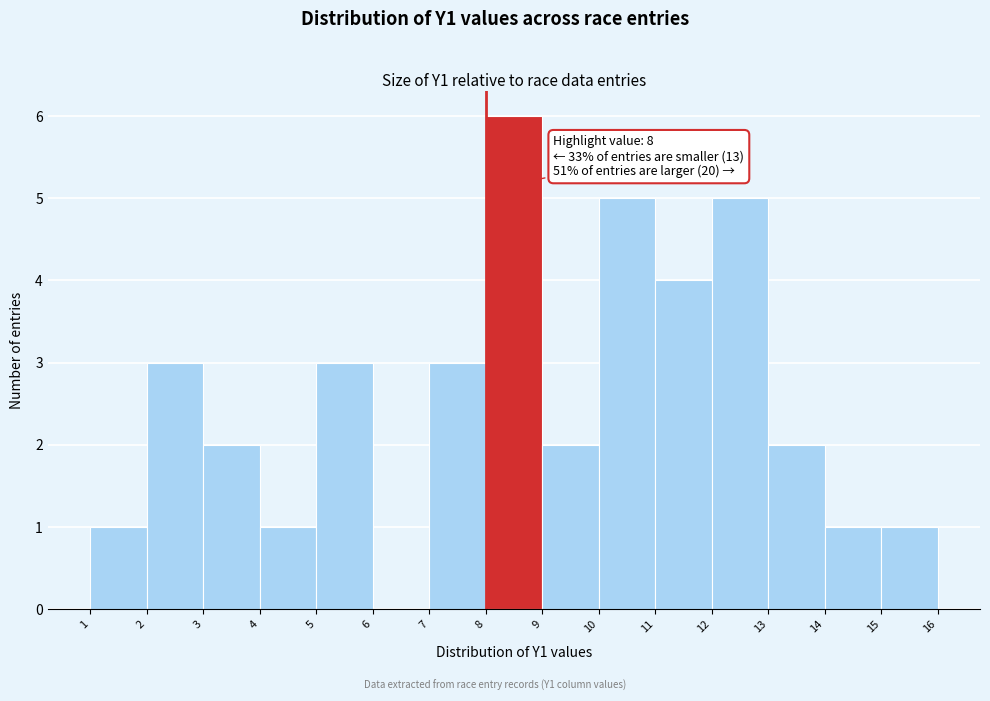

Over which range of the x-axis is the bar tallest?

8 to 9